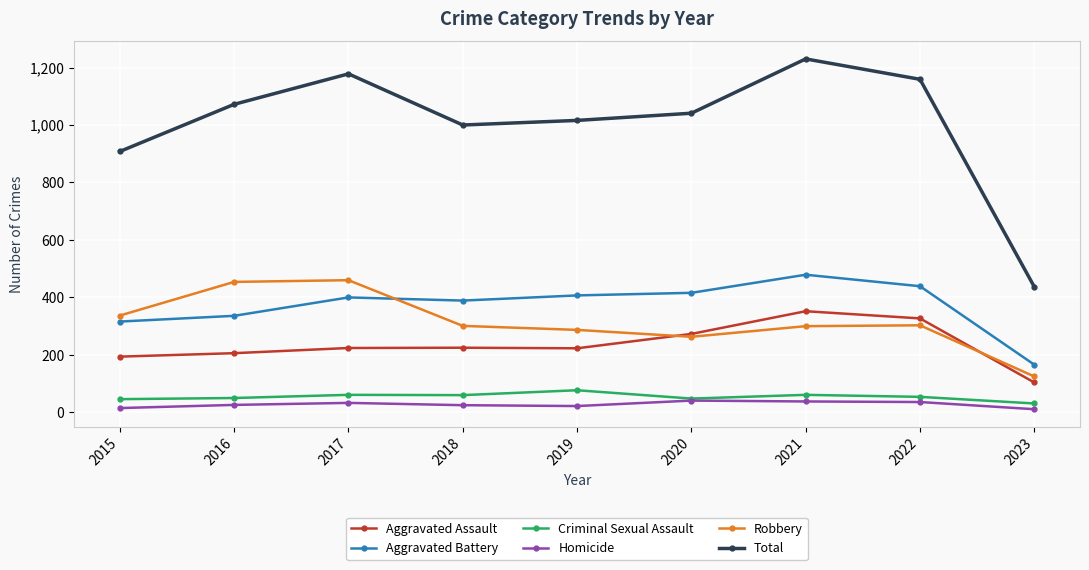

What is the value of the Aggravated Battery point at the 9th from the left?

166